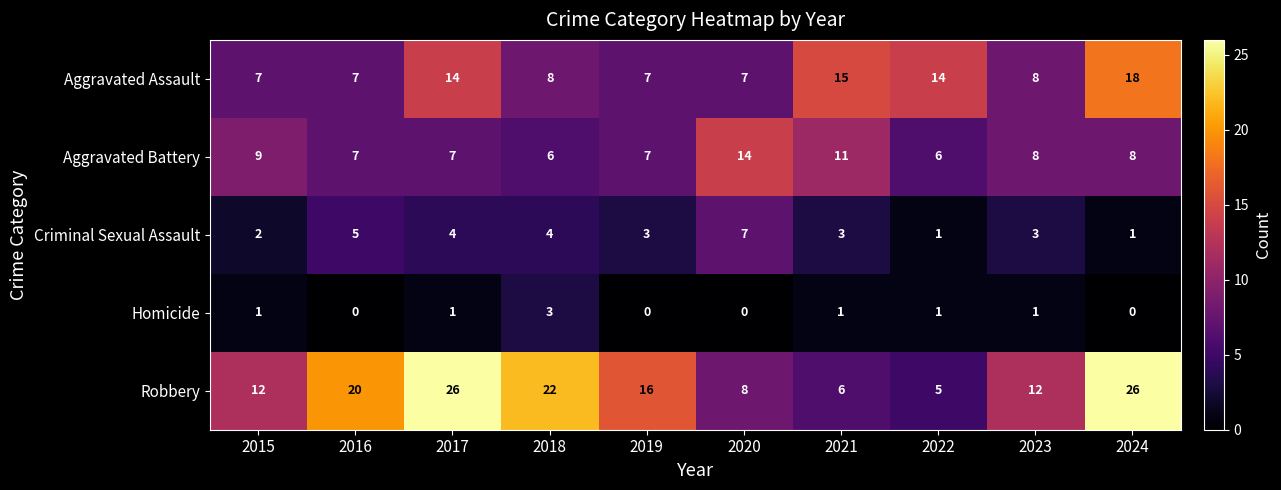

Which category has the highest value in the Aggravated Assault series?

2024